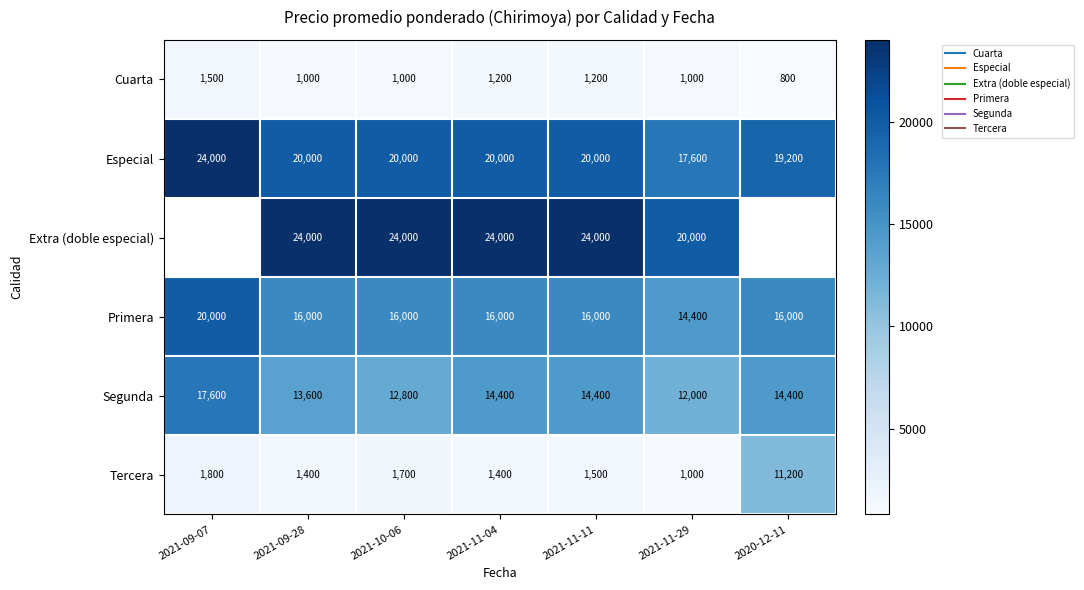

Is it true that Primera equals 16000.0 at 2021-11-11?

True